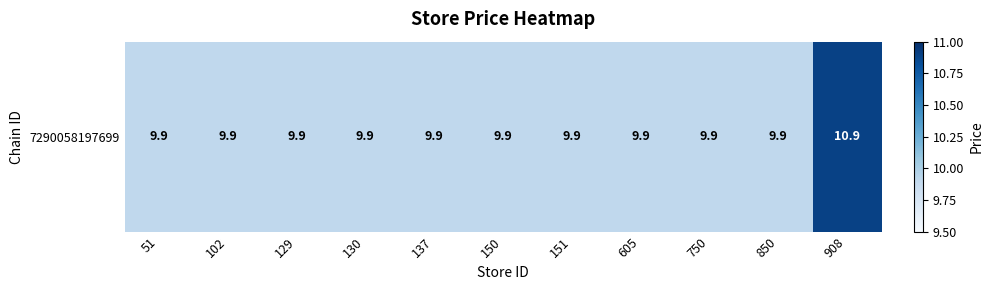

List the labels in order of value, smallest first.

51, 102, 129, 130, 137, 150, 151, 605, 750, 850, 908